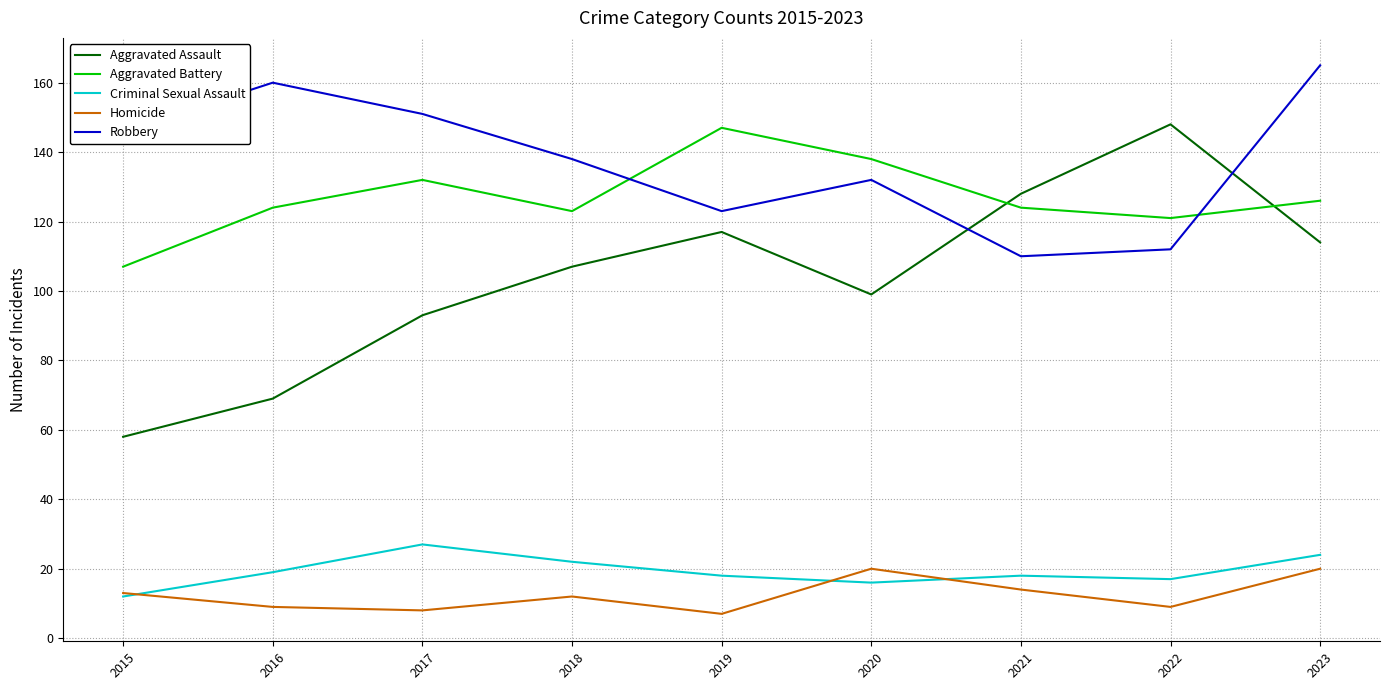

What is the difference between the highest and lowest values at 2015?

134